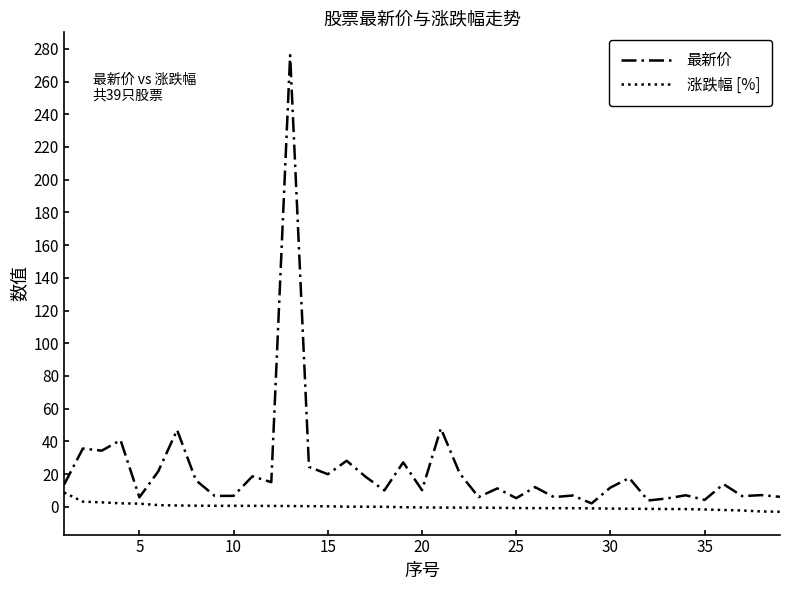

Which series has the largest range (max minus min)?

最新价